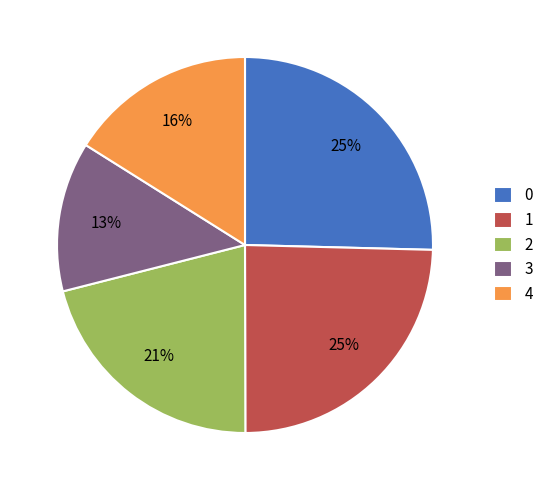

To the nearest percent, what is the average slice percentage?

20%